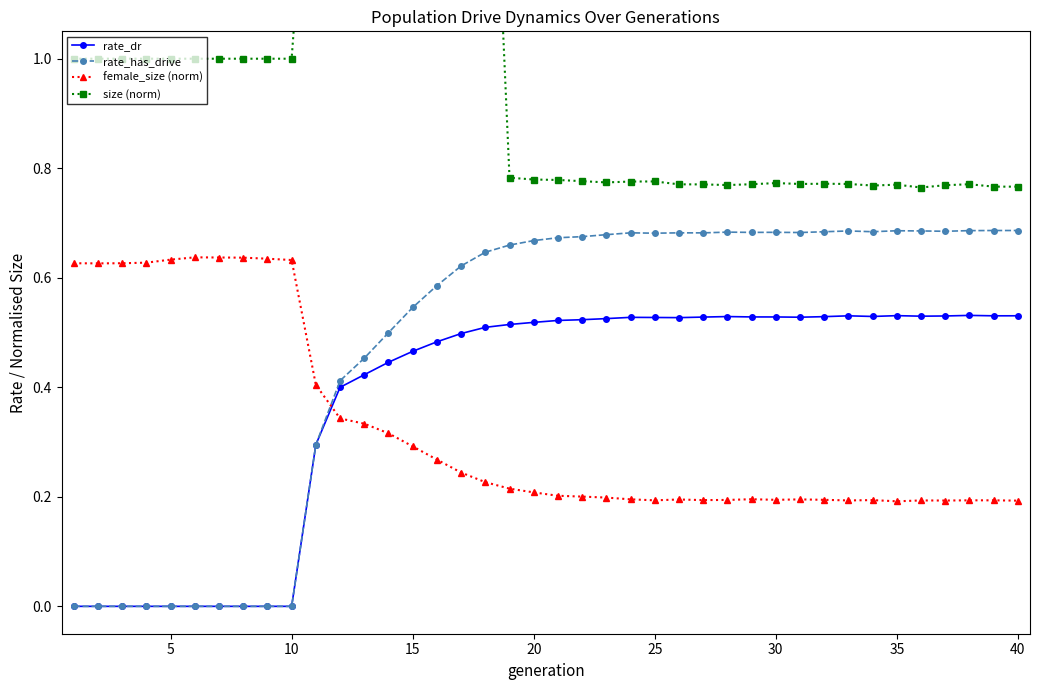

Reading left to right, extract all data points from this chart.

rate_dr: 0.0	0.0	0.0	0.0	0.0	0.0	0.0	0.0	0.0	0.0	0.3	0.4	0.4	0.4	0.5	0.5	0.5	0.5	0.5	0.5	0.5	0.5	0.5	0.5	0.5	0.5	0.5	0.5	0.5	0.5	0.5	0.5	0.5	0.5	0.5	0.5	0.5	0.5	0.5	0.5
rate_has_drive: 0.0	0.0	0.0	0.0	0.0	0.0	0.0	0.0	0.0	0.0	0.3	0.4	0.5	0.5	0.5	0.6	0.6	0.6	0.7	0.7	0.7	0.7	0.7	0.7	0.7	0.7	0.7	0.7	0.7	0.7	0.7	0.7	0.7	0.7	0.7	0.7	0.7	0.7	0.7	0.7
female_size (norm): 0.6	0.6	0.6	0.6	0.6	0.6	0.6	0.6	0.6	0.6	0.4	0.3	0.3	0.3	0.3	0.3	0.2	0.2	0.2	0.2	0.2	0.2	0.2	0.2	0.2	0.2	0.2	0.2	0.2	0.2	0.2	0.2	0.2	0.2	0.2	0.2	0.2	0.2	0.2	0.2
size (norm): 1.0	1.0	1.0	1.0	1.0	1.0	1.0	1.0	1.0	1.0	1.6	1.9	1.8	1.8	1.8	1.8	1.8	1.8	0.8	0.8	0.8	0.8	0.8	0.8	0.8	0.8	0.8	0.8	0.8	0.8	0.8	0.8	0.8	0.8	0.8	0.8	0.8	0.8	0.8	0.8